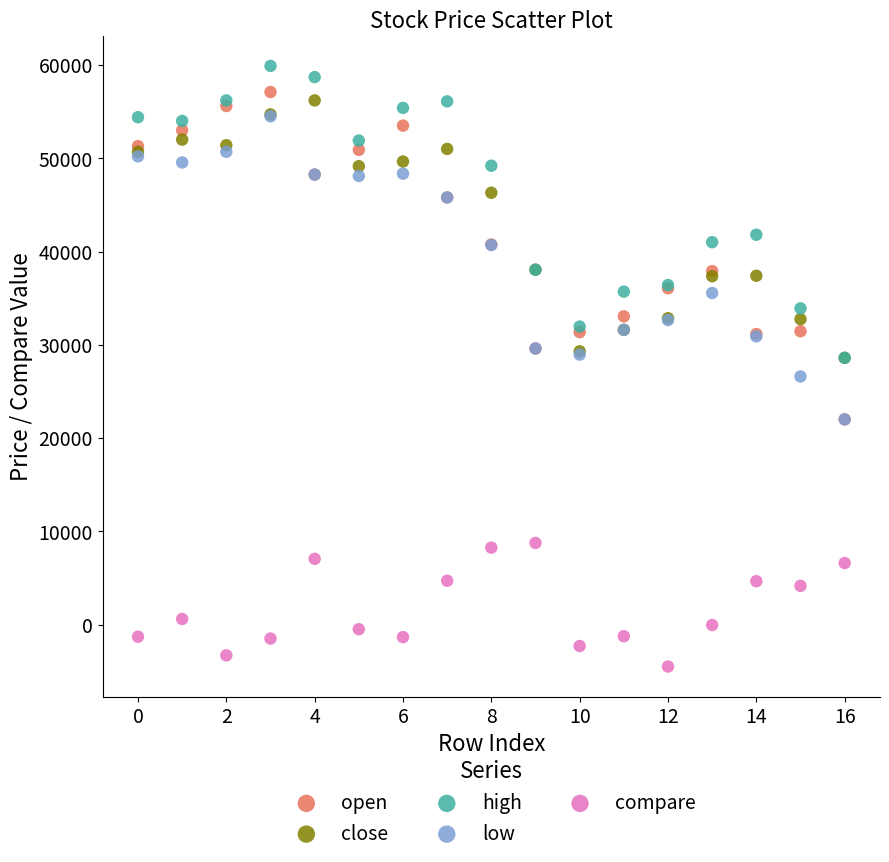

Which series reaches the minimum Y coordinate?

compare